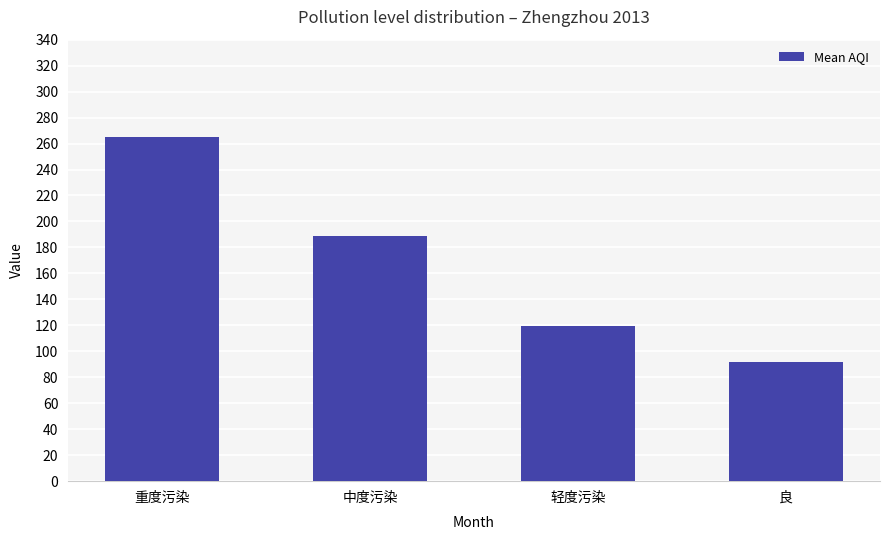

At which label does the data first exceed 189?

重度污染